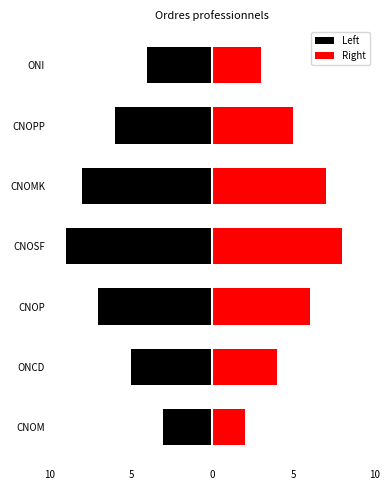

What is the difference between the Right values at ONCD and CNOMK?

3